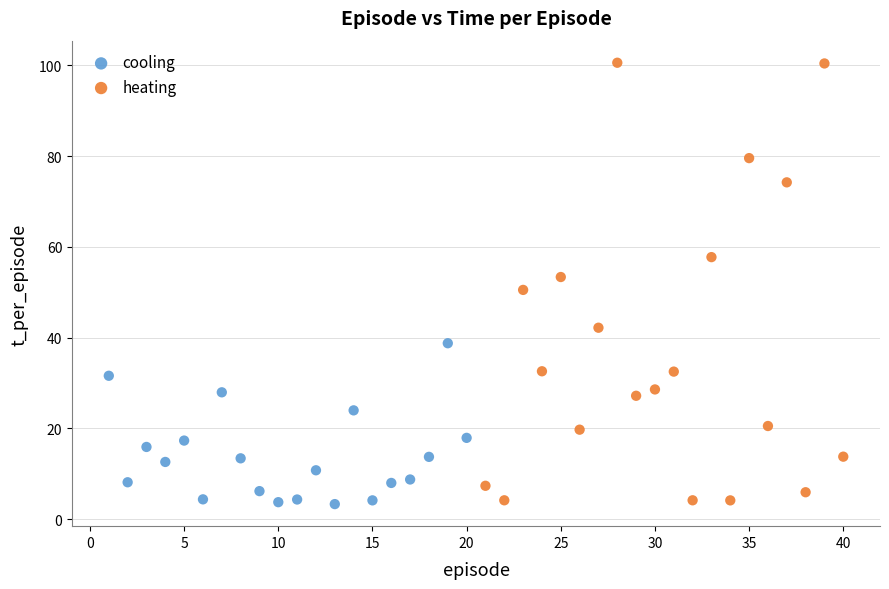

Which series has the largest Y range (max minus min)?

heating